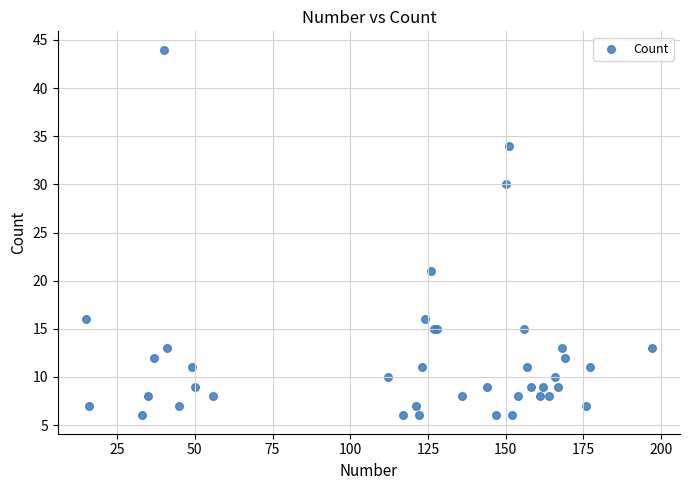

What Y value in the scatter plot is closest to 25?

21